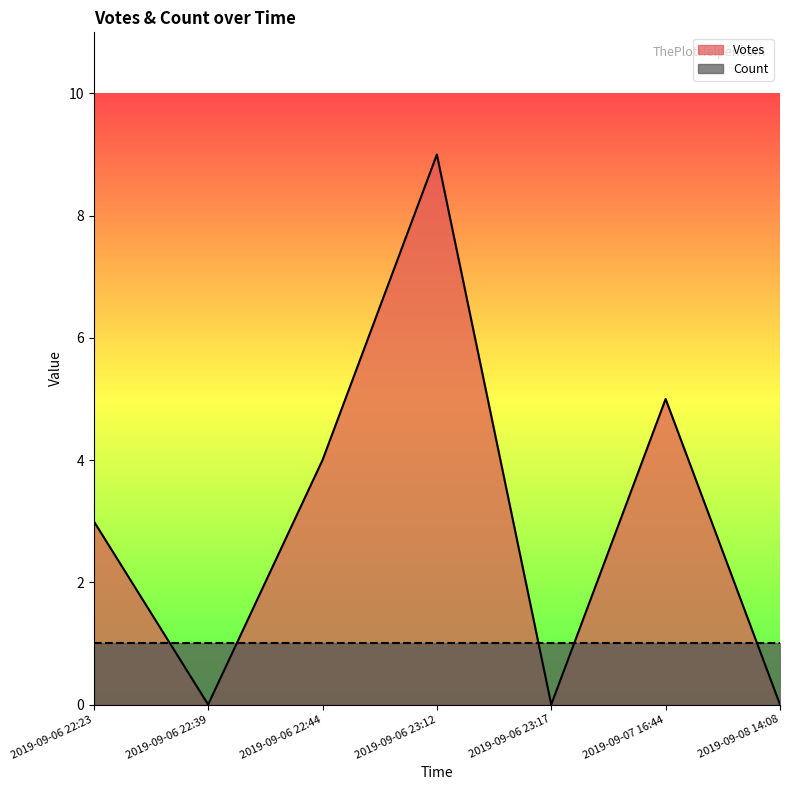

Reading right to left, transcribe all the data shown in this chart.

0	5	0	9	4	0	3